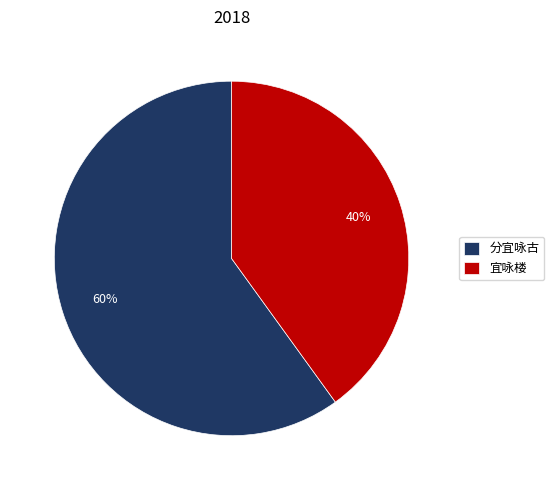

Do 宜咏楼 and 分宜咏古 together represent more than half of the pie?

Yes